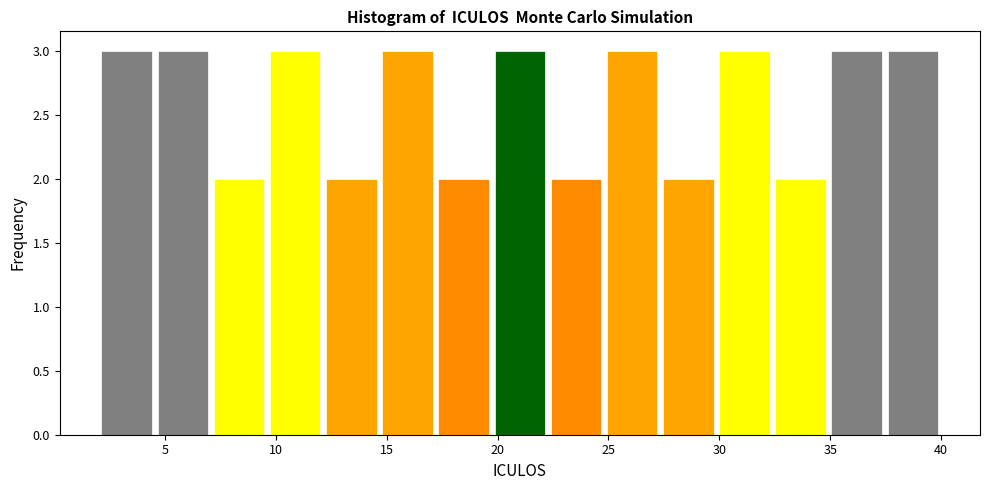

Reading left to right, list every bar in this chart as the range it spans on the x-axis followed by its height. Neither the bar edges nor the heights are printed on the chart, so give them approximately, as read against the axes.

2.0 to 4.5: 3
4.5 to 7.0: 3
7.0 to 9.5: 2
9.5 to 12.0: 3
12.0 to 14.5: 2
14.5 to 17.0: 3
17.0 to 19.5: 2
19.5 to 22.5: 3
22.5 to 25.0: 2
25.0 to 27.5: 3
27.5 to 30.0: 2
30.0 to 32.5: 3
32.5 to 35.0: 2
35.0 to 37.5: 3
37.5 to 40.0: 3